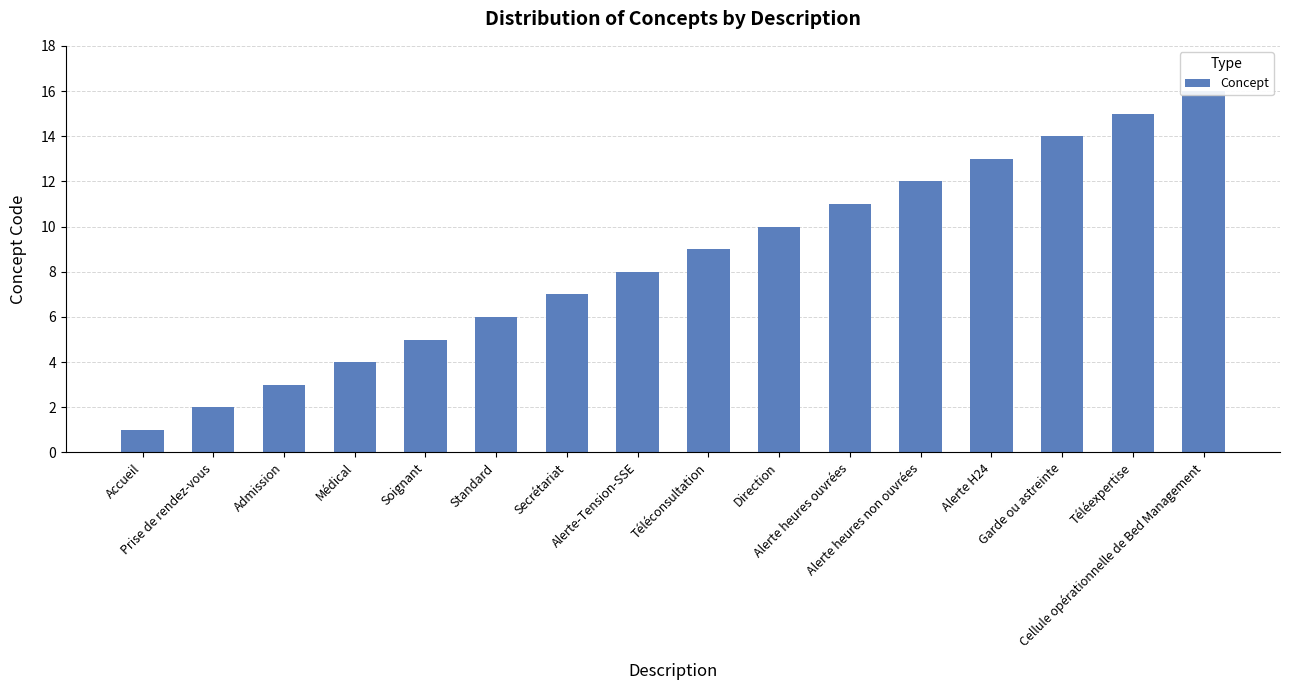

Between Accueil and Médical, which is larger?

Médical